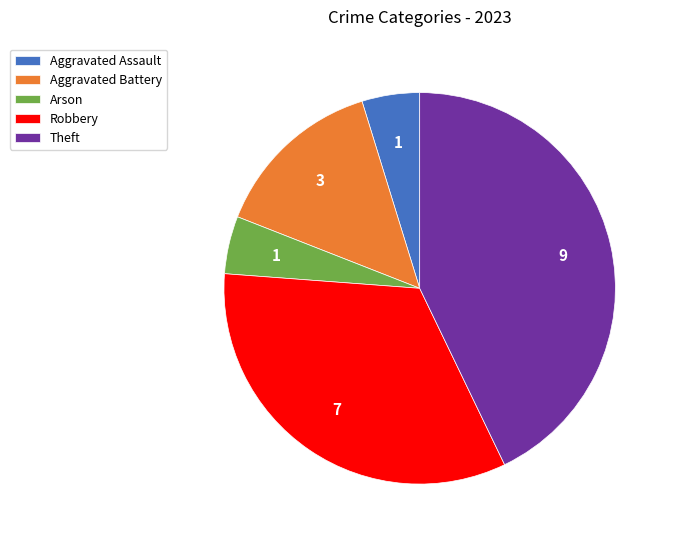

Is it true that Theft is 43% of the pie?

True